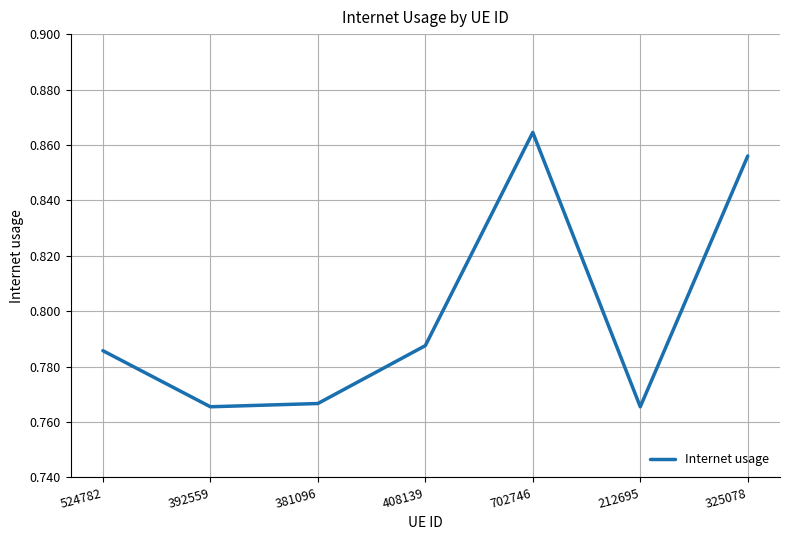

The value at 381096 is 0.5. True or false?

False